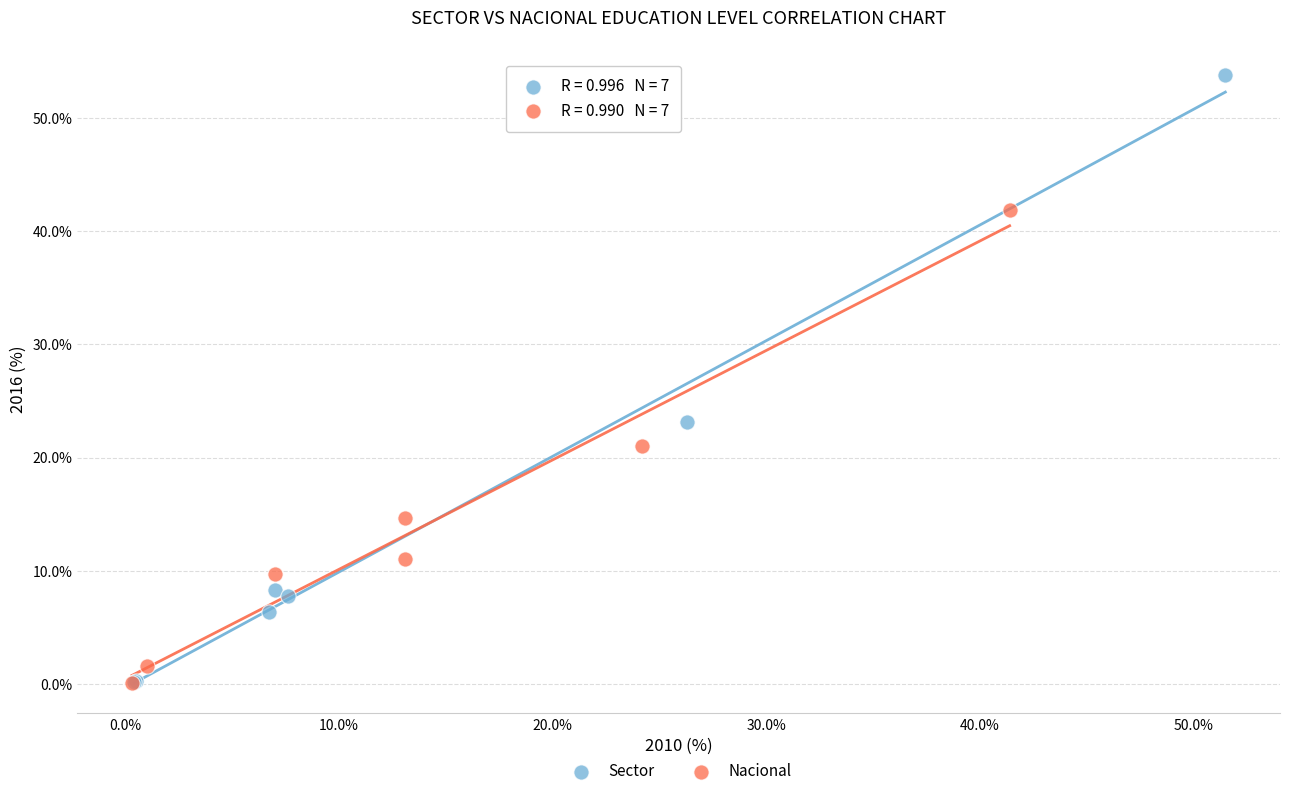

Which series contains the highest Y value?

Sector